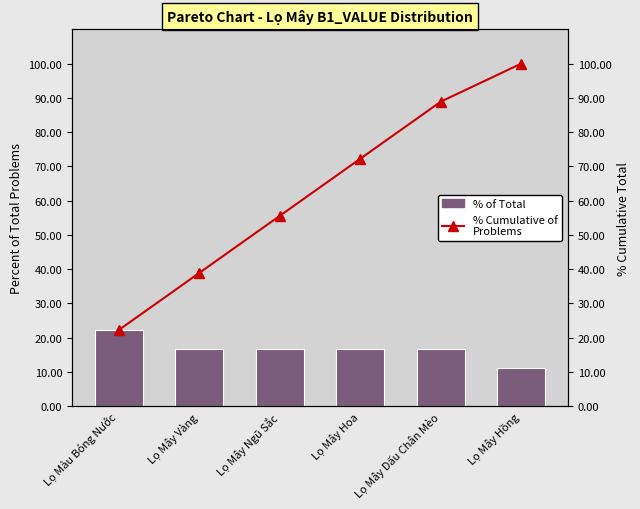

The value of % of Total at Lọ Mây Hồng is 11.1. True or false?

True